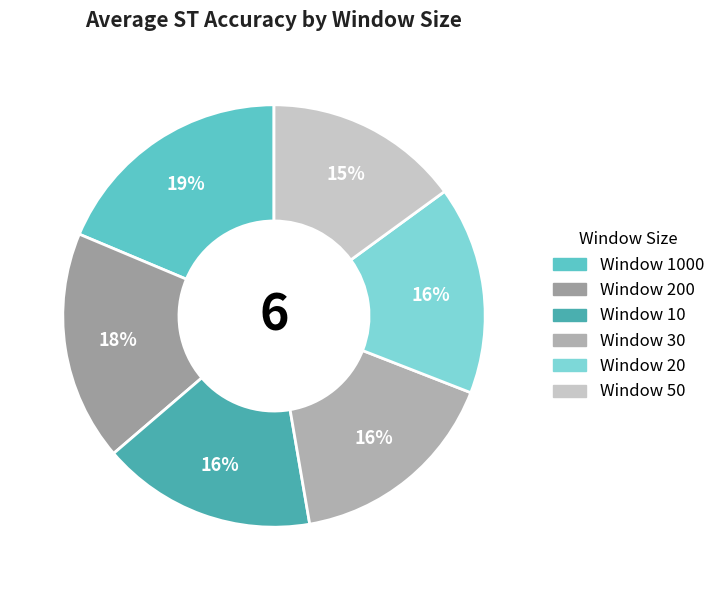

How many slices are in this pie chart?

6